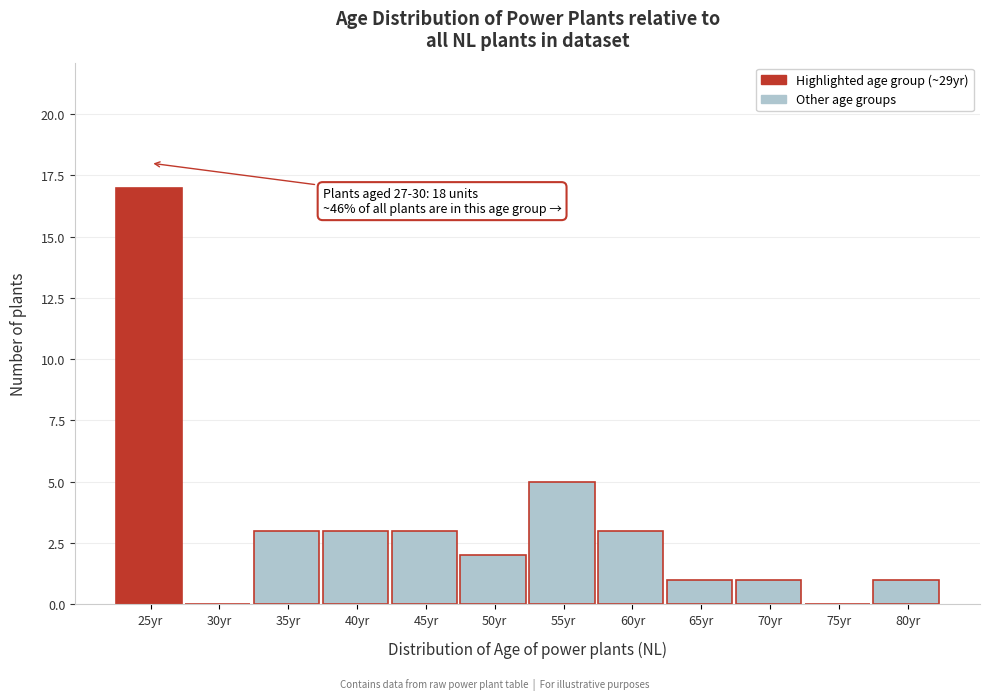

Reading left to right, what are all the values shown in this chart?

25yr=17	30yr=0	35yr=3	40yr=3	45yr=3	50yr=2	55yr=5	60yr=3	65yr=1	70yr=1	75yr=0	80yr=1